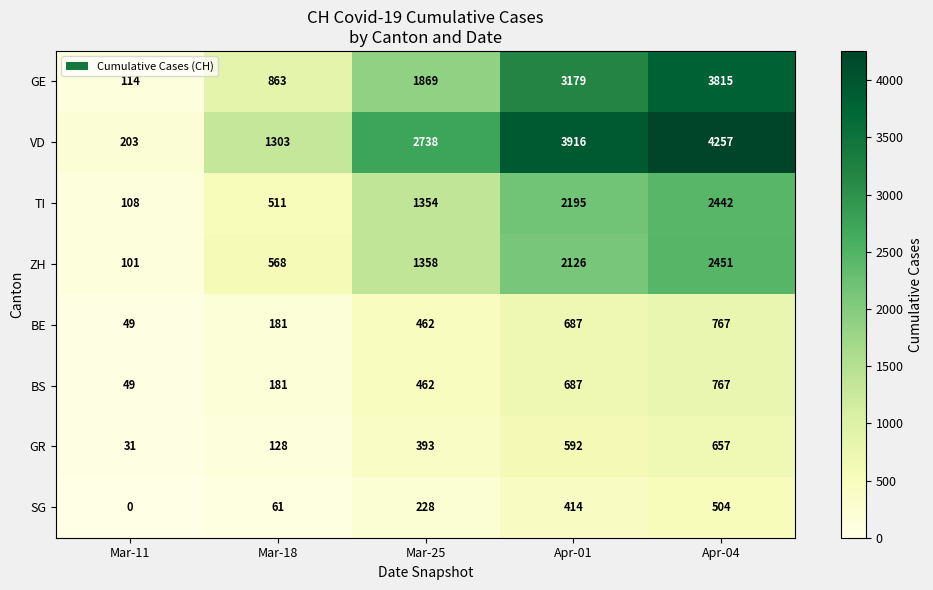

The value of GE at Mar-18 is 863. True or false?

True